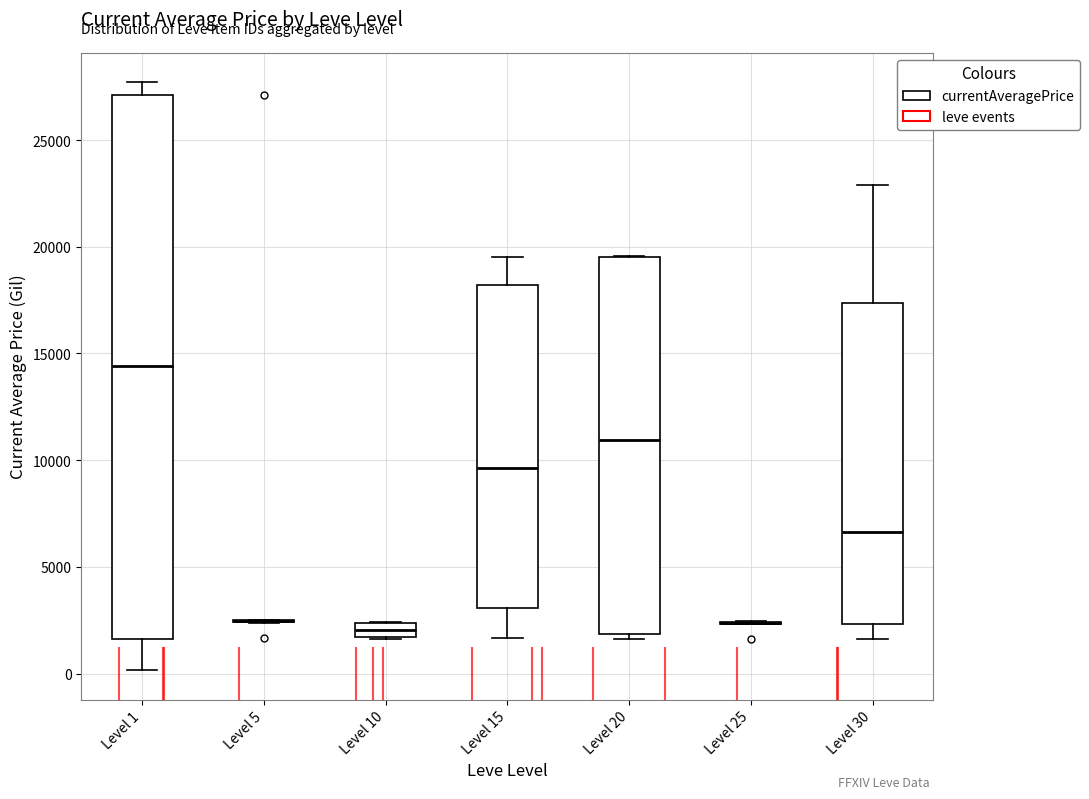

Where is the upper edge of the box for Level 15 on the y-axis? The values are not printed on the chart, so give them approximately, as read against the axis.

18000